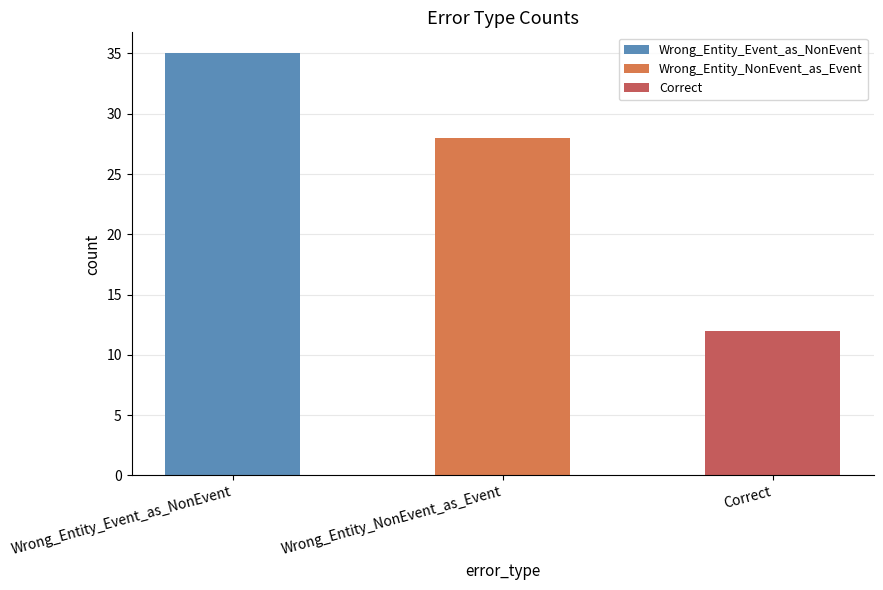

List the labels in order of value, largest first.

Wrong_Entity_Event_as_NonEvent, Wrong_Entity_NonEvent_as_Event, Correct